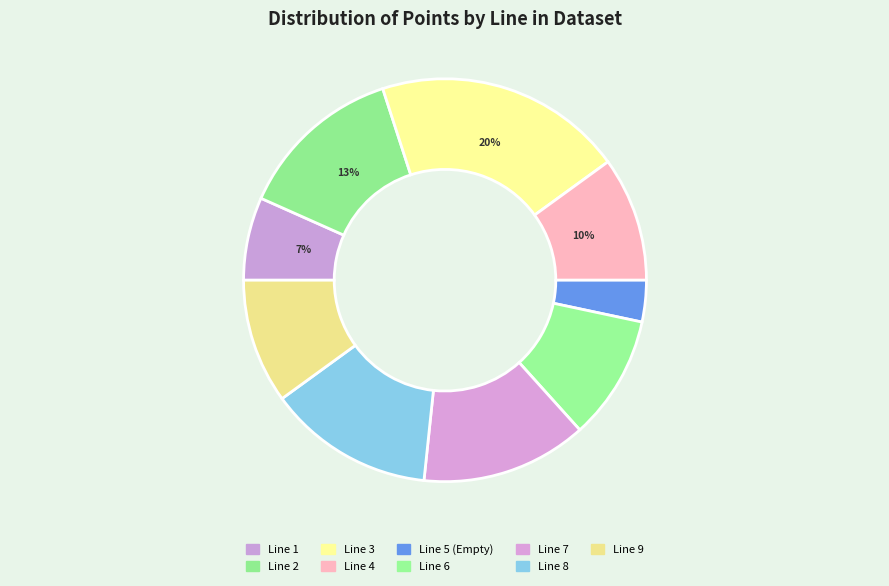

Which slice is the largest?

Line 3